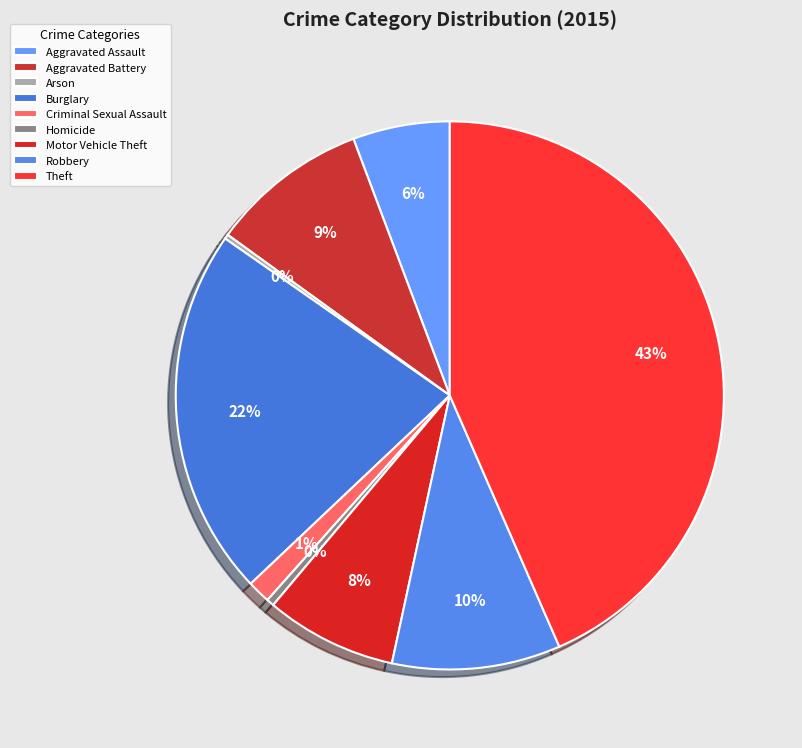

To the nearest percent, what is the average slice percentage?

11%